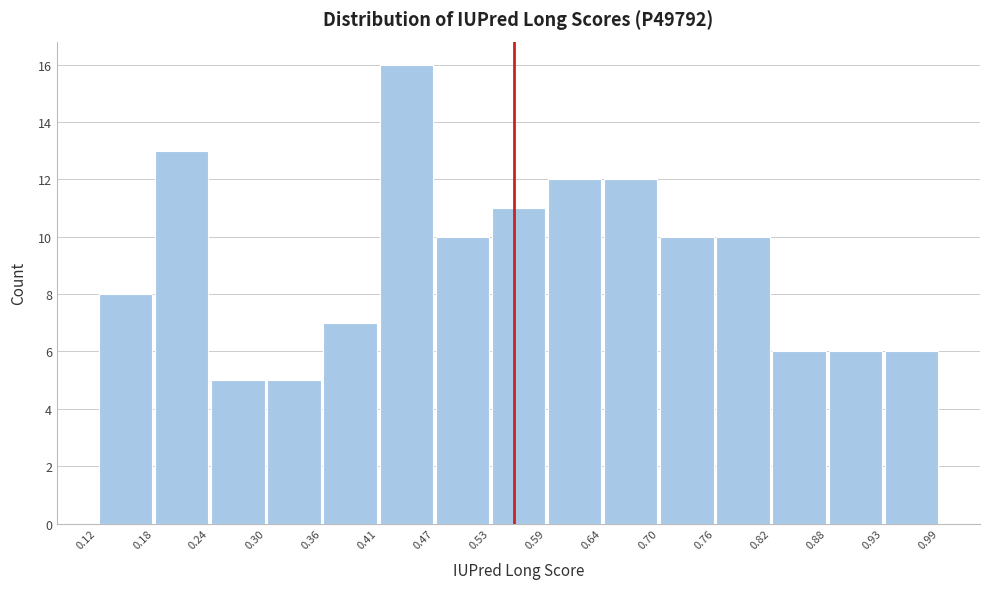

Over which range of the x-axis is the bar tallest?

0.41 to 0.47